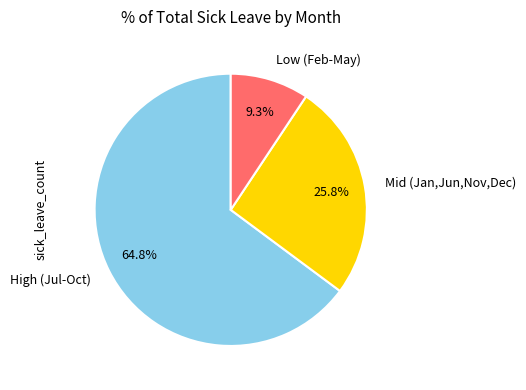

Approximately how many times larger is the value at Mid (Jan,Jun,Nov,Dec) compared to Low (Feb-May)?

2.8